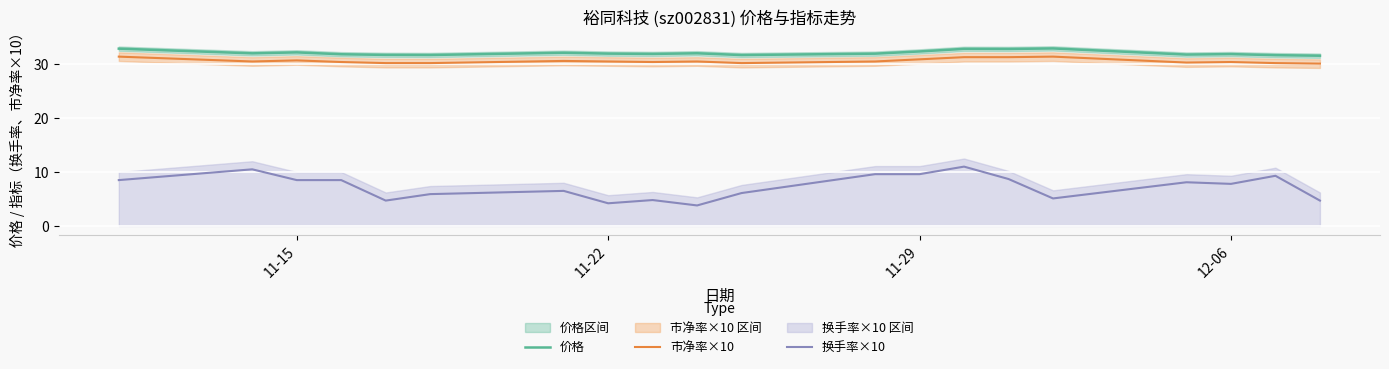

True or false: 价格 and 市净率×10 cross at least once.

False